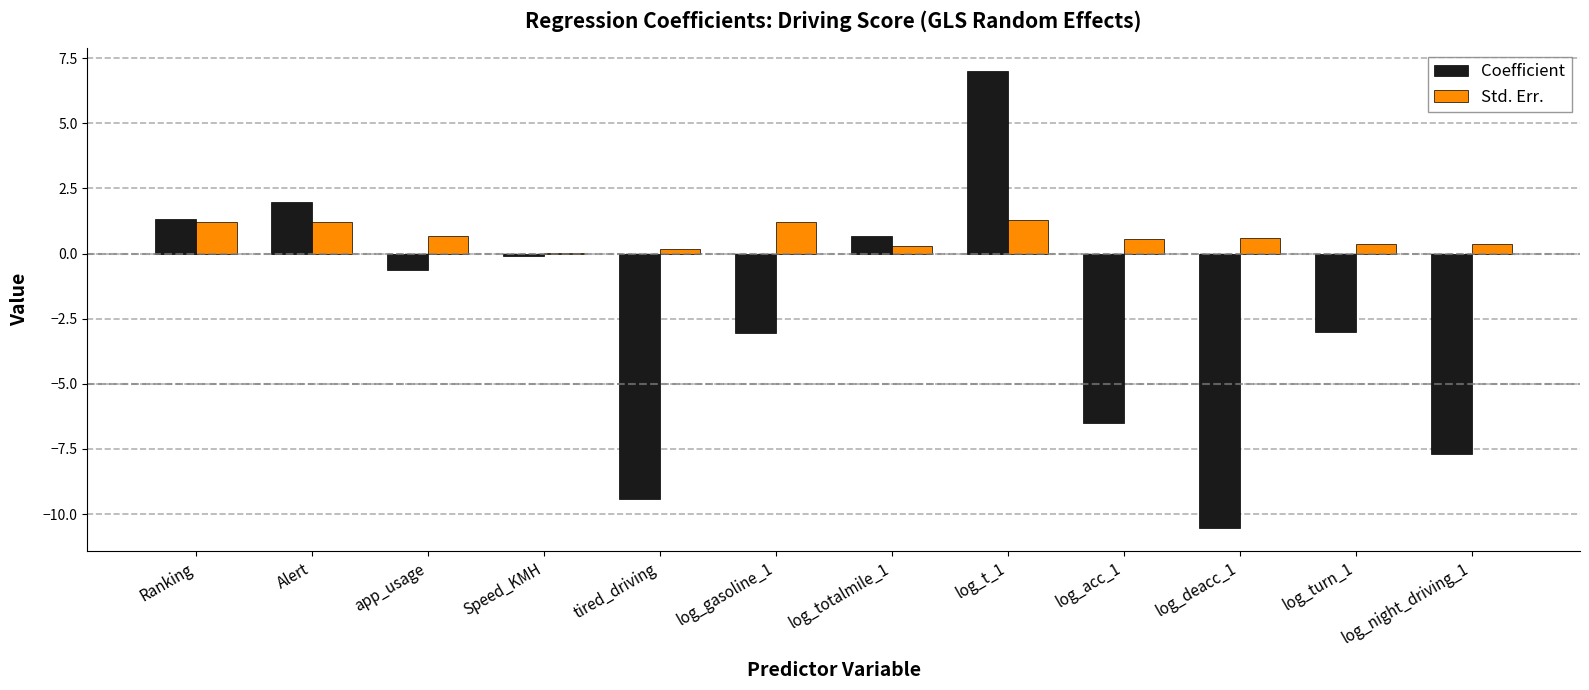

What is the spread (max minus min) of values at log_acc_1?

7.1